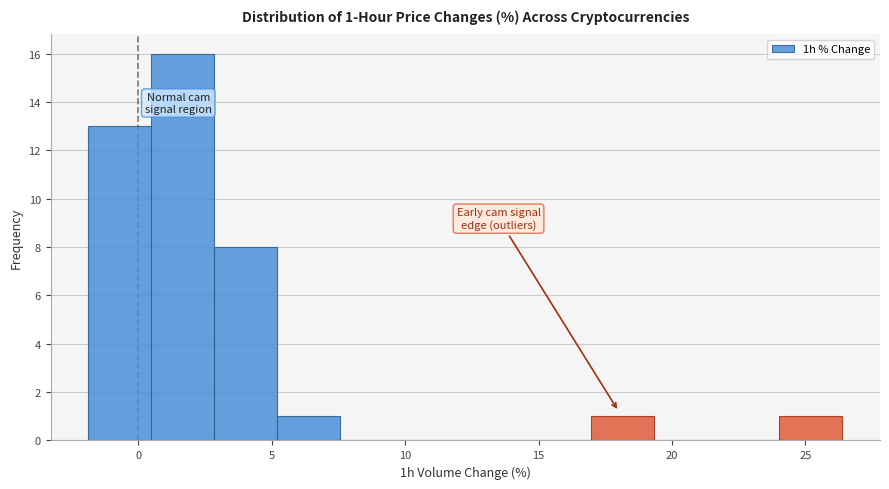

Which range on the x-axis has the tallest bar?

0.5 to 3.0